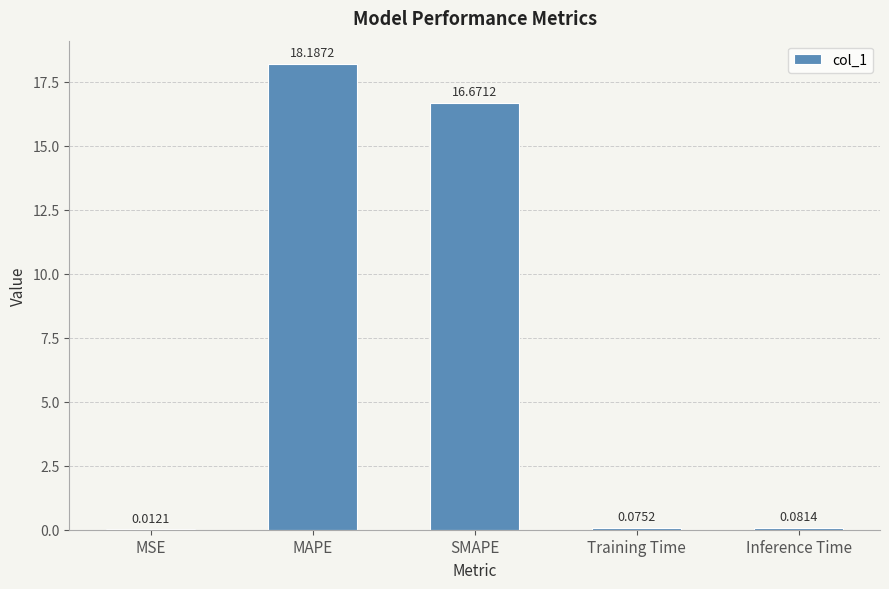

Where is the data nearest to the value 9?

SMAPE